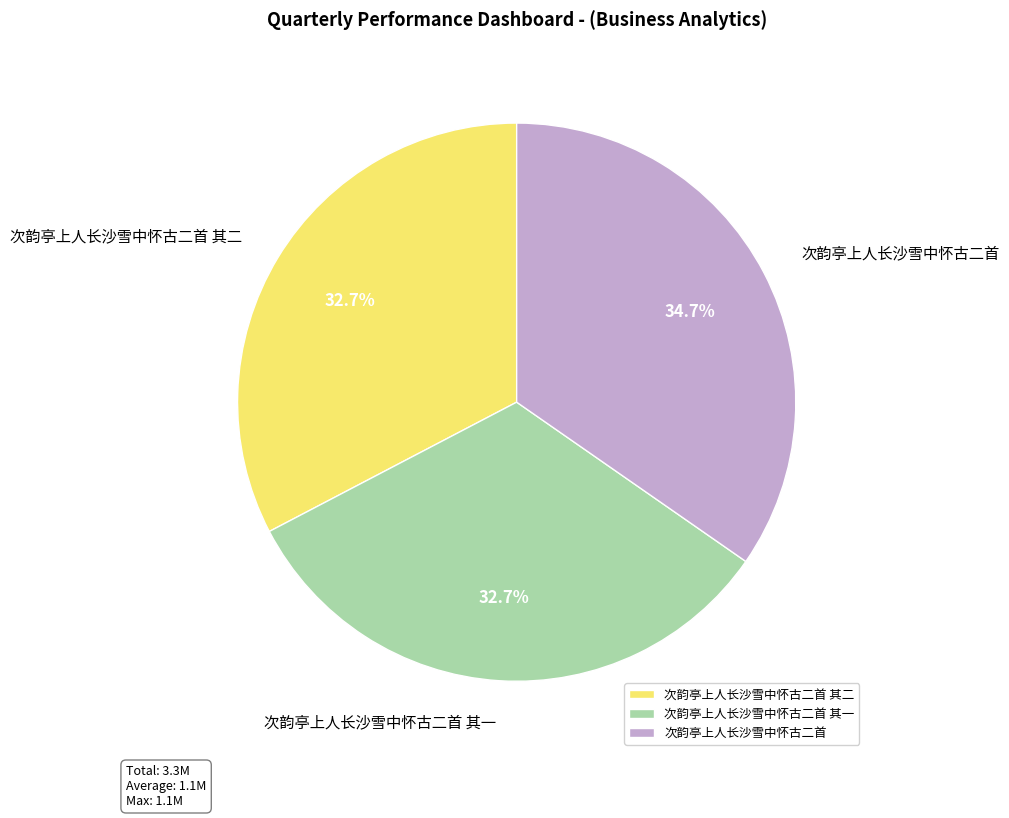

What is the largest slice in the pie chart?

次韵亭上人长沙雪中怀古二首